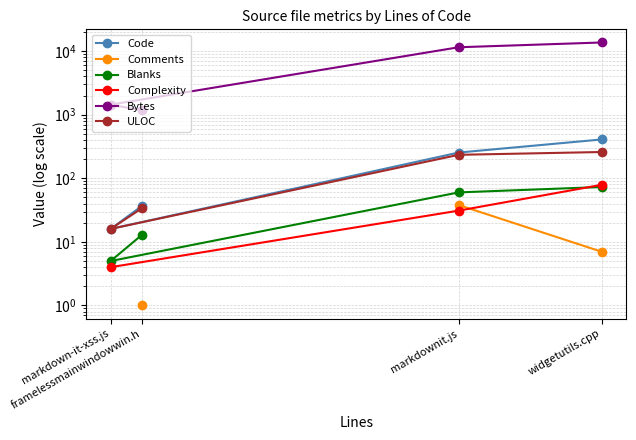

At which category is the sum across all series the highest?

widgetutils.cpp